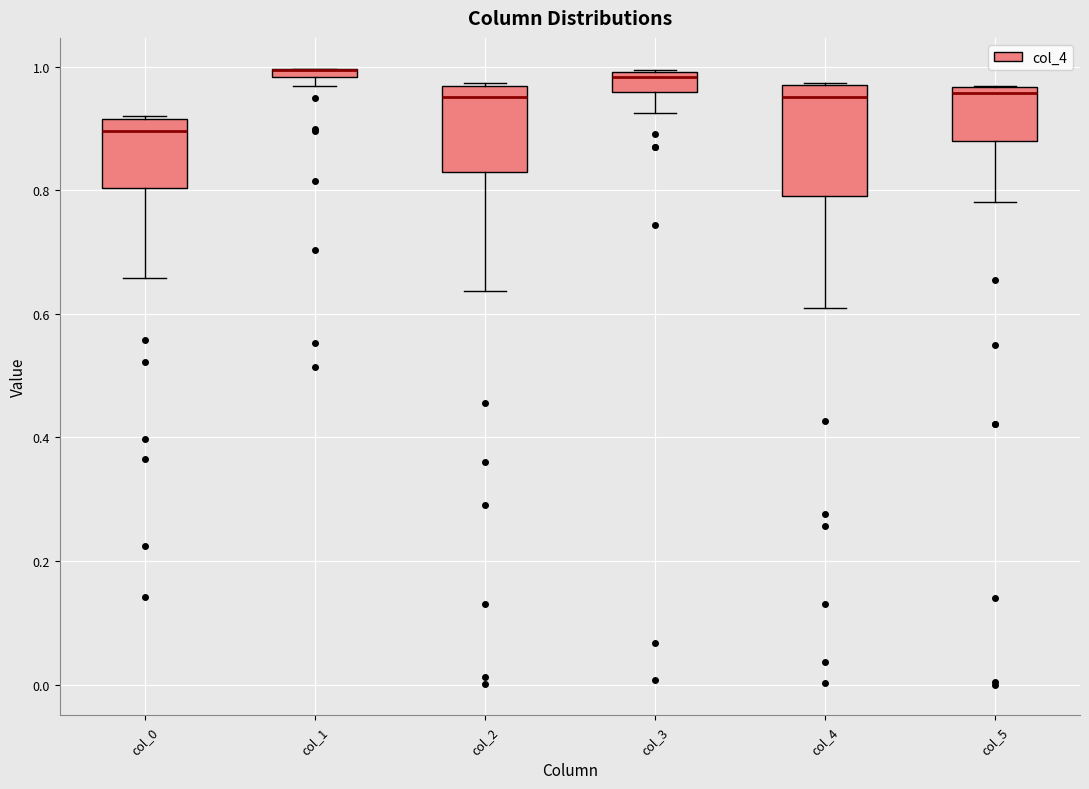

Which box is the tallest, from its lower edge to its upper edge?

col_4